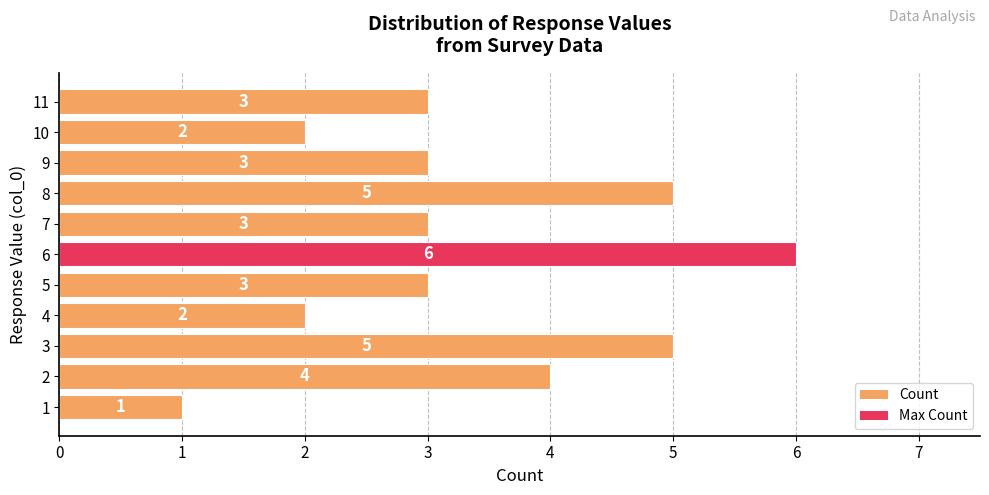

Which category has the highest value across all series?

6